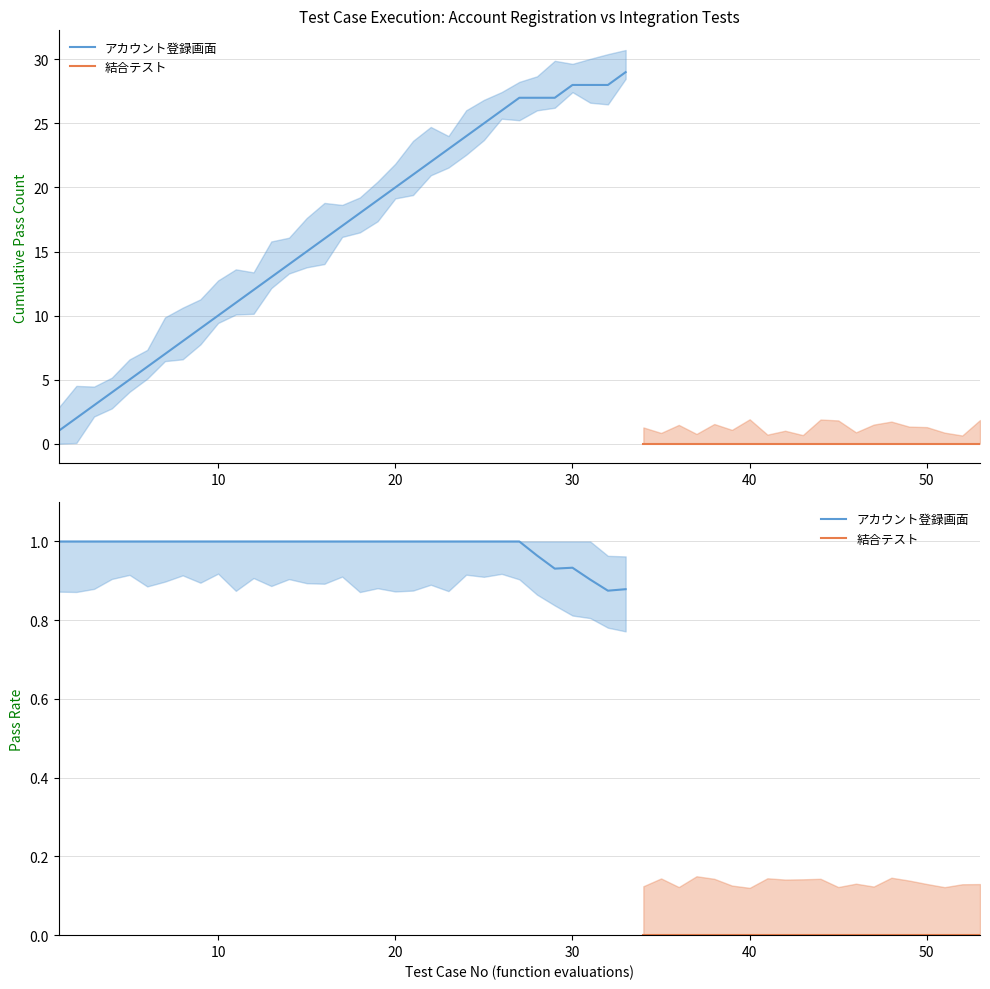

What is the average value?

17